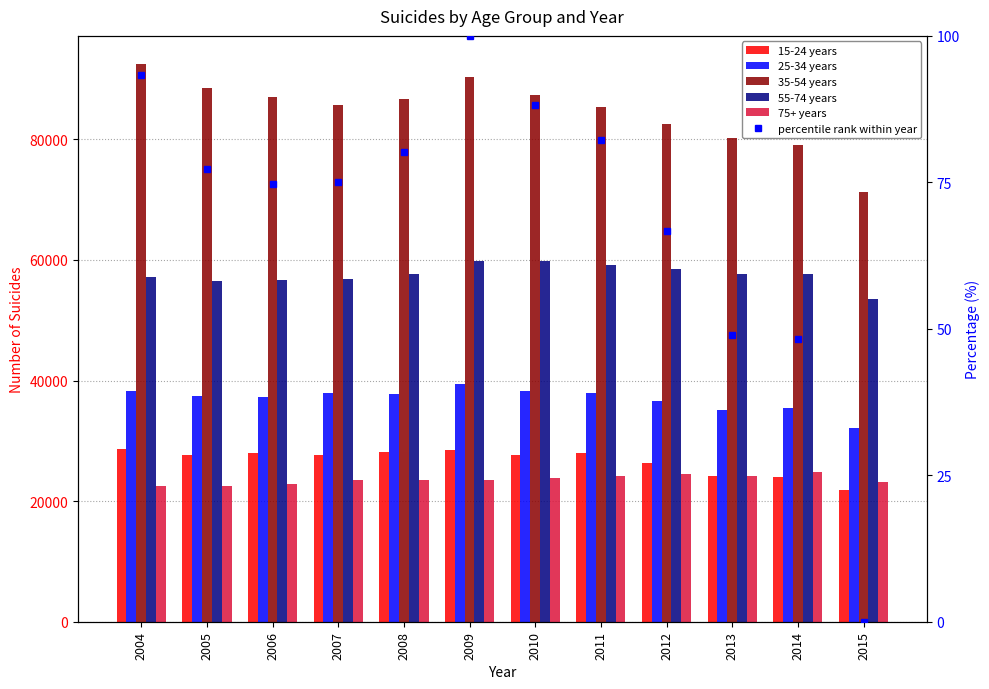

What is the approximate value of percentile rank within year at 2009?

100.0